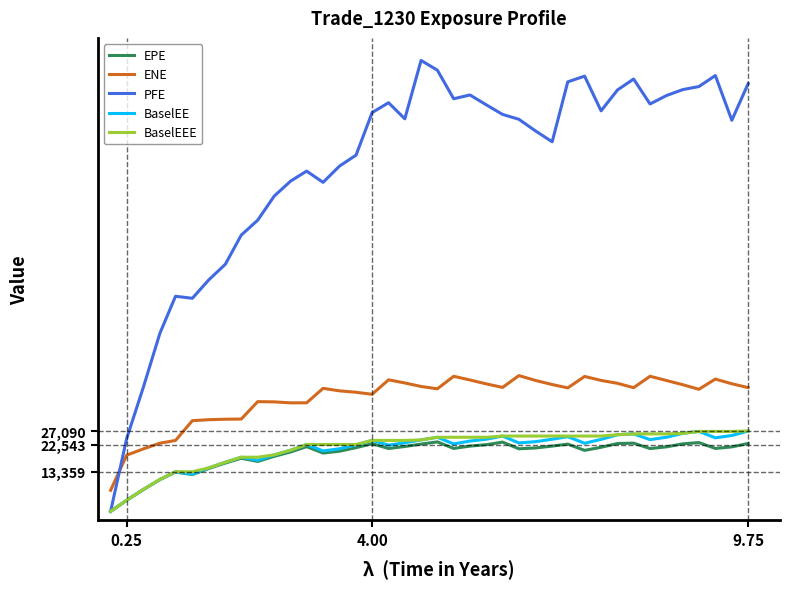

True or false: BaselEE and ENE cross at least once.

False